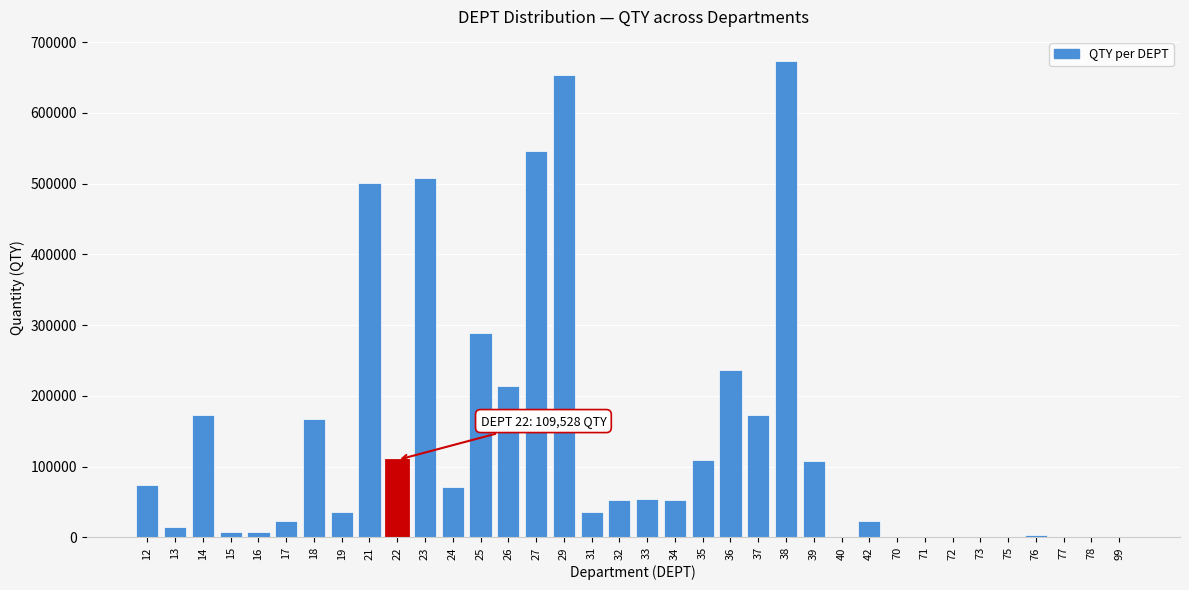

What is the greatest value displayed?

673624